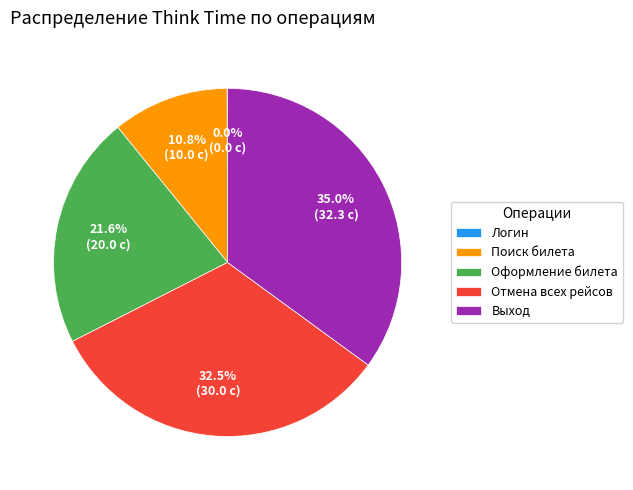

Between Отмена всех рейсов and Оформление билета, which is larger?

Отмена всех рейсов